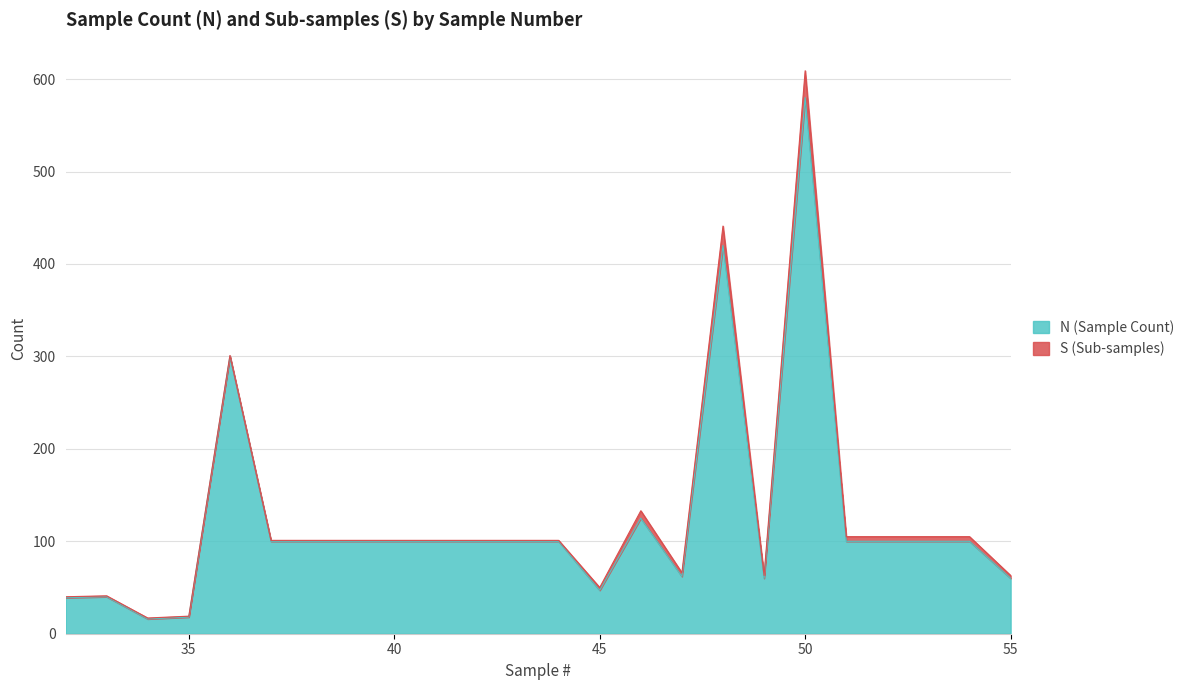

Which category has the highest value across all series?

50